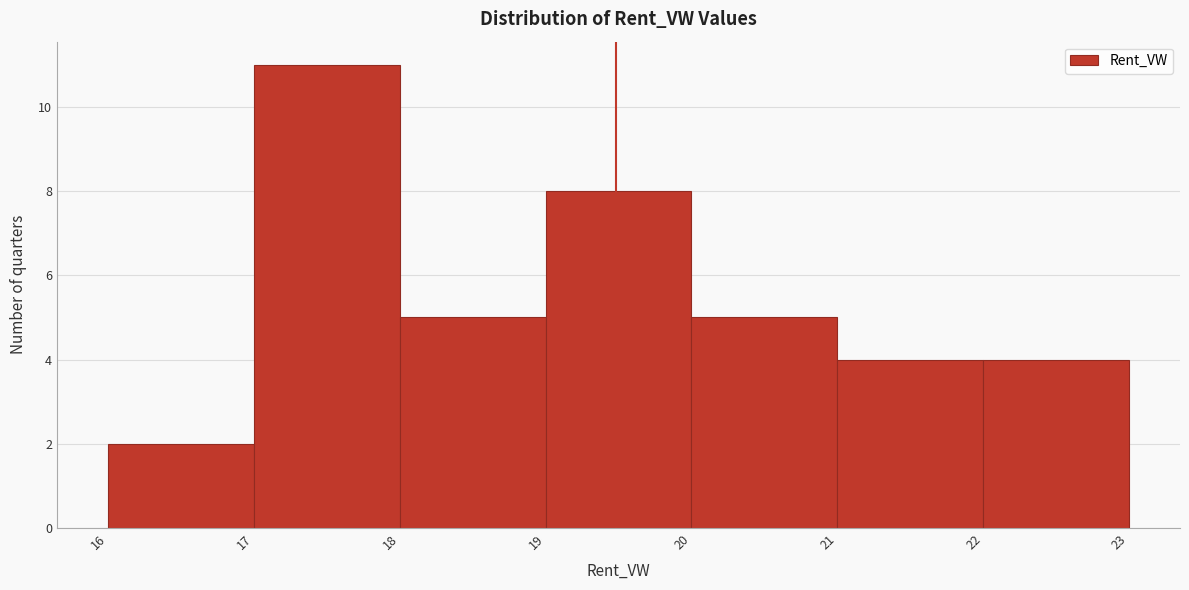

Reading left to right, list every bar in this chart as the range it spans on the x-axis followed by its height. The values are not printed on the chart, so give them approximately, as read against the axis.

16 to 17: 2
17 to 18: 11
18 to 19: 5
19 to 20: 8
20 to 21: 5
21 to 22: 4
22 to 23: 4